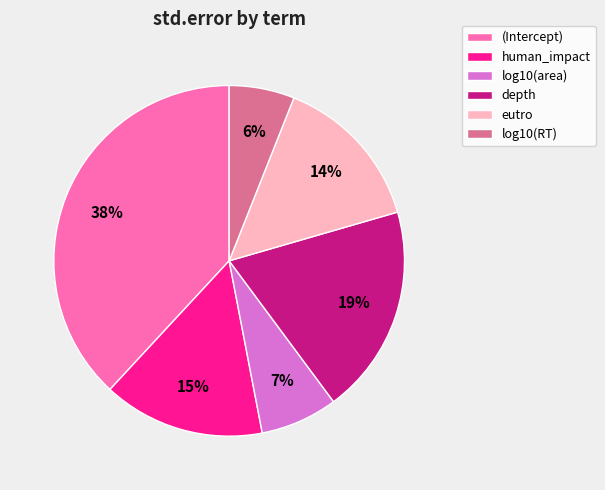

Is the sum of (Intercept) and eutro greater than half?

Yes